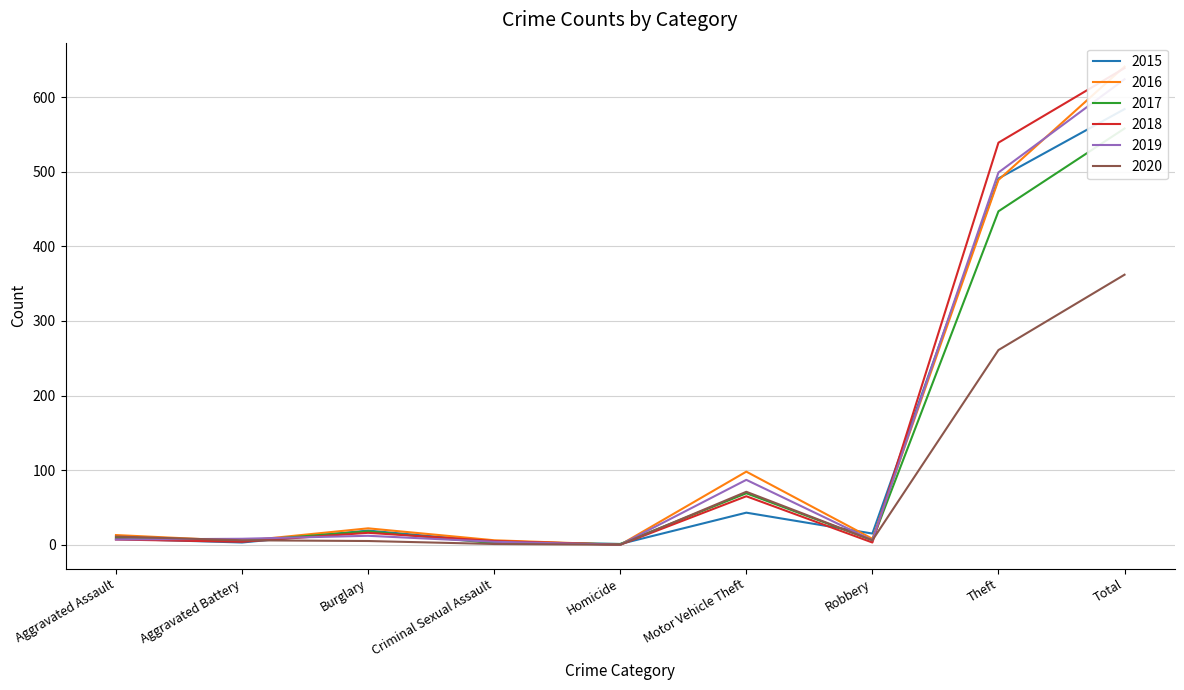

What are all the series names shown in the legend?

2015, 2016, 2017, 2018, 2019, 2020